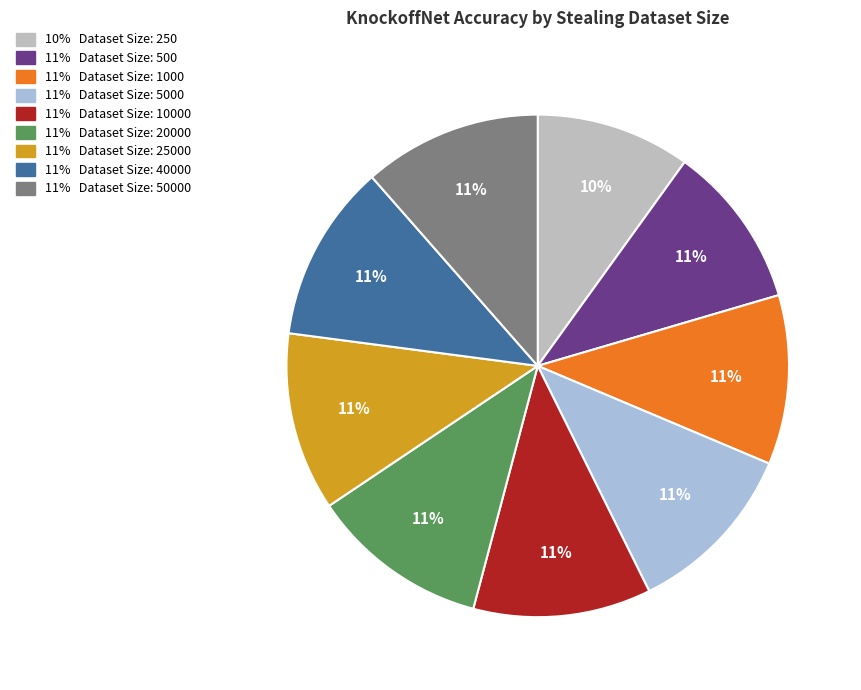

Rank the categories by value from highest to lowest.

25000, 50000, 20000, 40000, 10000, 5000, 1000, 500, 250